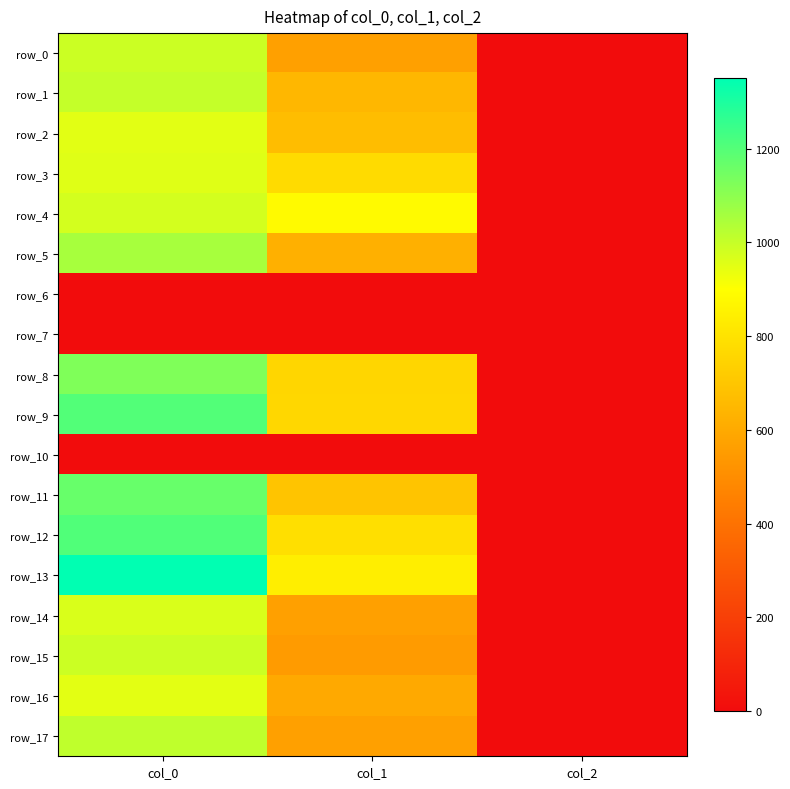

Which category has the lowest value across all series?

col_0